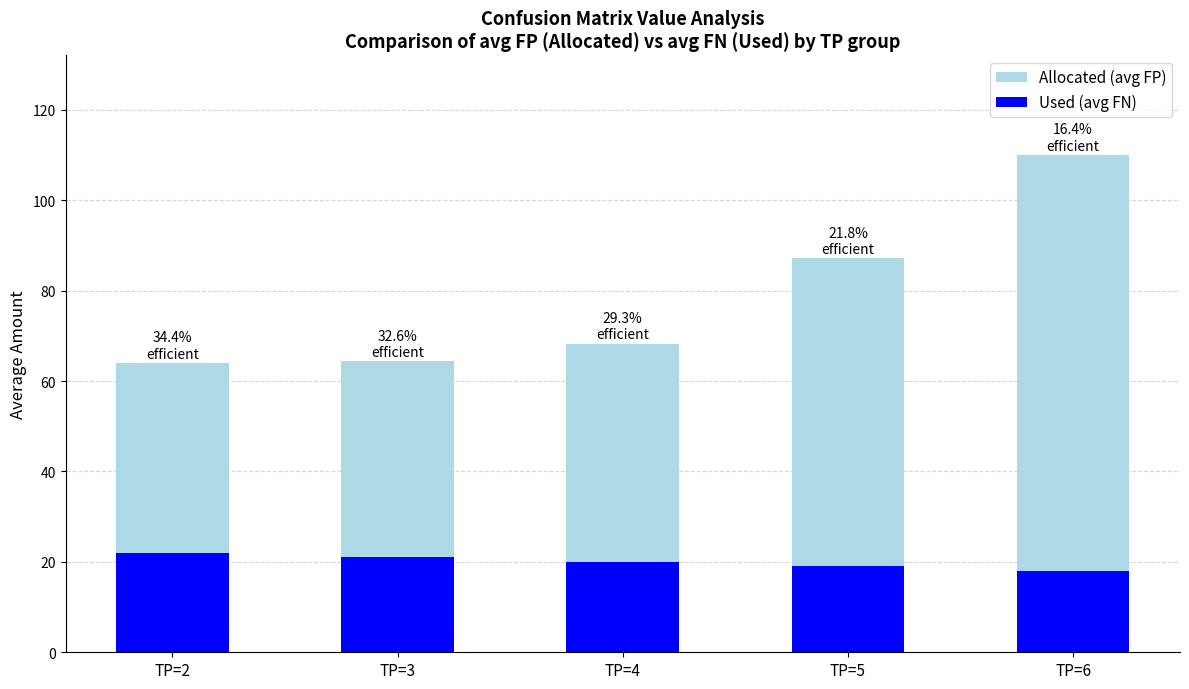

What is the difference between the highest and lowest values at TP=3?

43.3